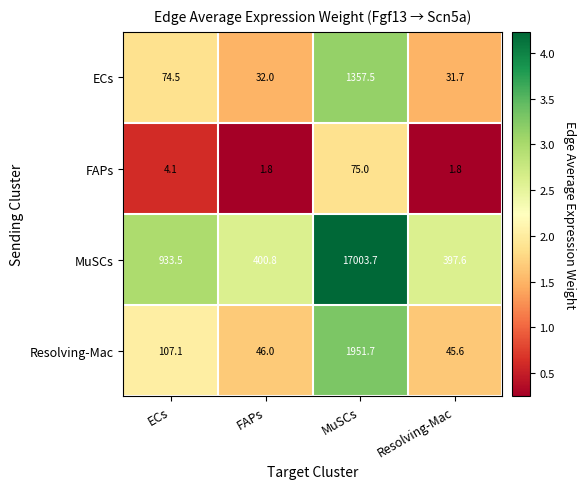

Reading left to right, list all the values displayed in this chart.

ECs: ECs=74.5	FAPs=32.0	MuSCs=1357.5	Resolving-Mac=31.7
FAPs: ECs=4.1	FAPs=1.8	MuSCs=75.0	Resolving-Mac=1.8
MuSCs: ECs=933.5	FAPs=400.8	MuSCs=17003.7	Resolving-Mac=397.6
Resolving-Mac: ECs=107.1	FAPs=46.0	MuSCs=1951.7	Resolving-Mac=45.6